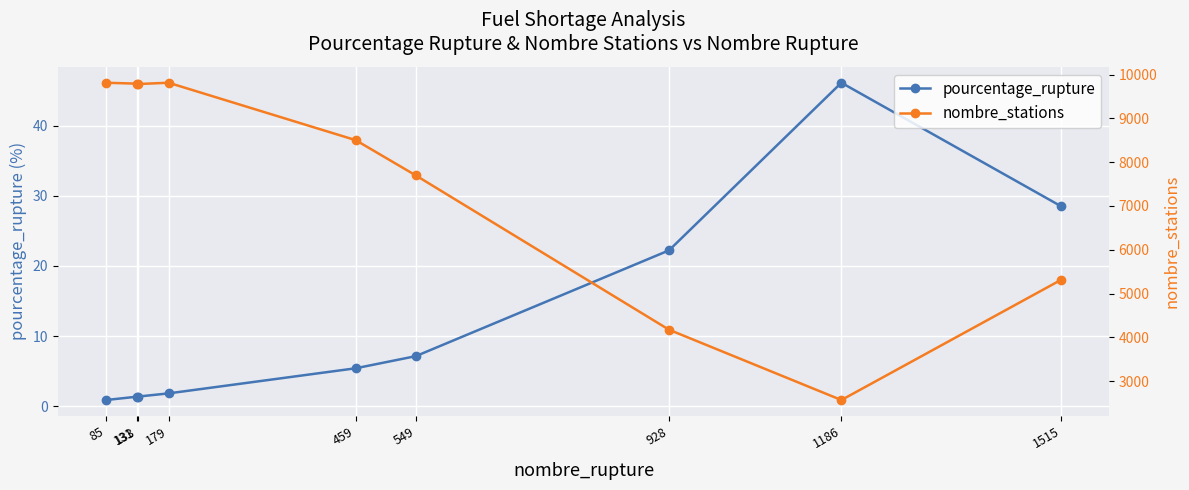

What is the value of the pourcentage_rupture point at the 5th from the left?

5.4